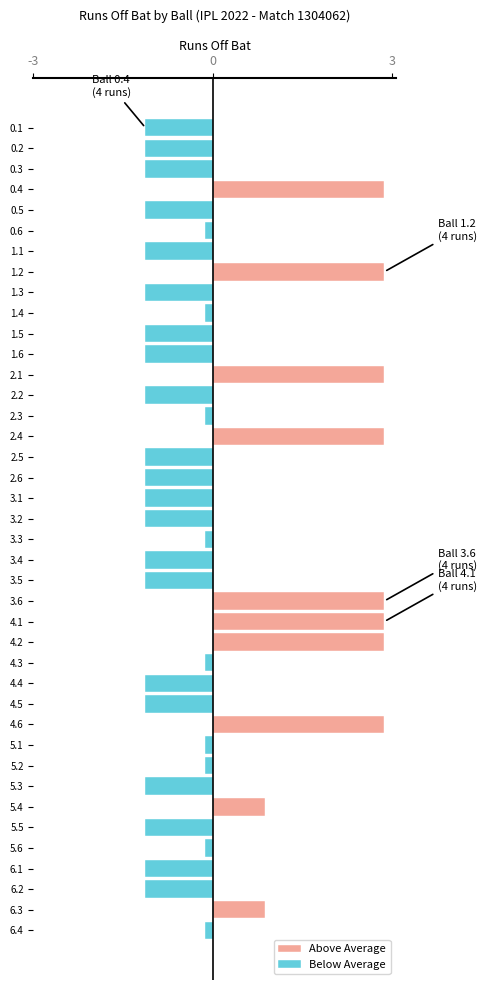

Where does the Below Average series first go above -1?

0.4